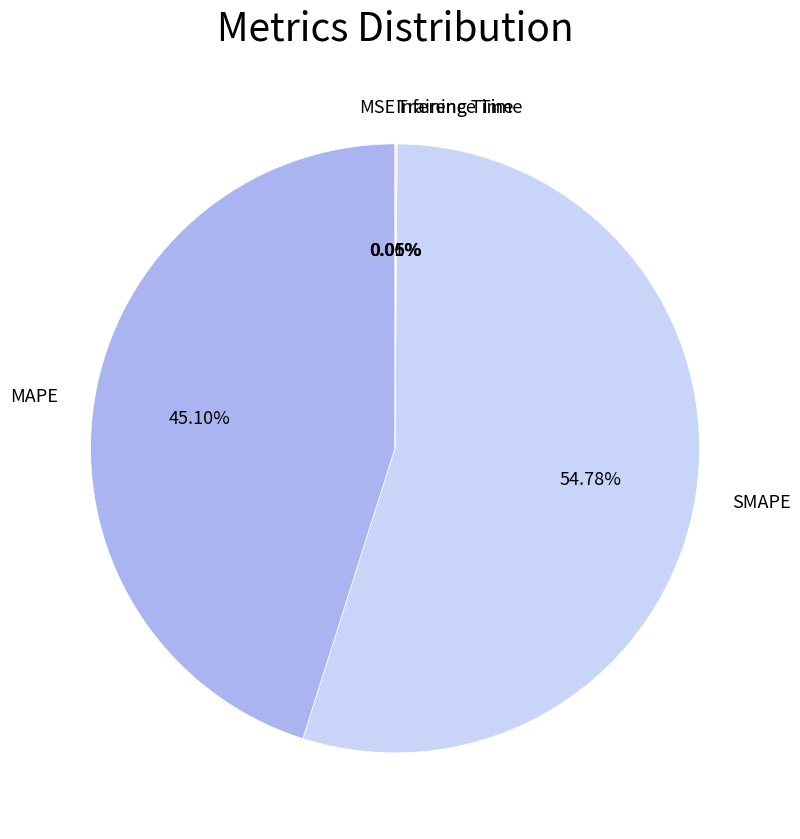

Does SMAPE represent more than half of the total?

Yes